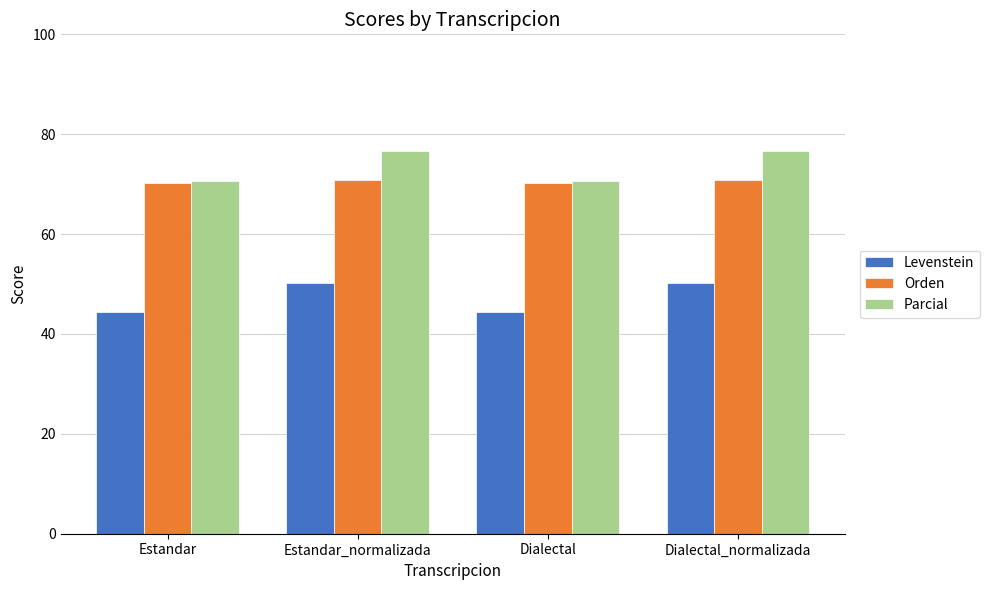

Reading left to right, transcribe all the data shown in this chart.

Levenstein: Estandar=44.4	Estandar_normalizada=50.3	Dialectal=44.4	Dialectal_normalizada=50.3
Orden: Estandar=70.2	Estandar_normalizada=70.8	Dialectal=70.2	Dialectal_normalizada=70.8
Parcial: Estandar=70.6	Estandar_normalizada=76.6	Dialectal=70.6	Dialectal_normalizada=76.6